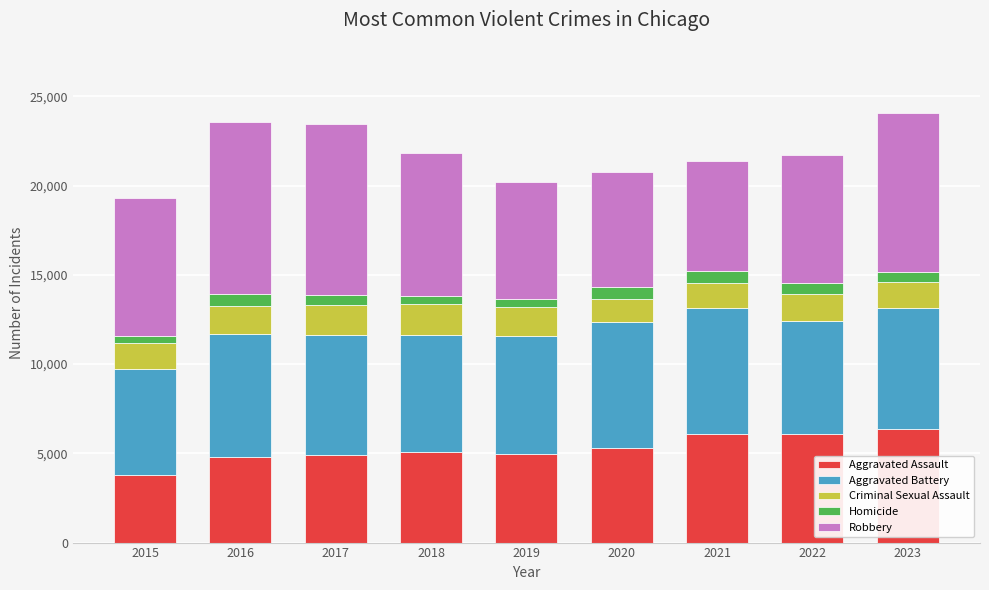

What are all the series names shown in the legend?

Aggravated Assault, Aggravated Battery, Criminal Sexual Assault, Homicide, Robbery